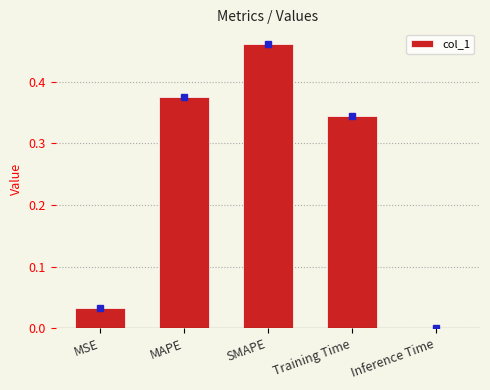

Which label corresponds to the largest value in the chart?

SMAPE